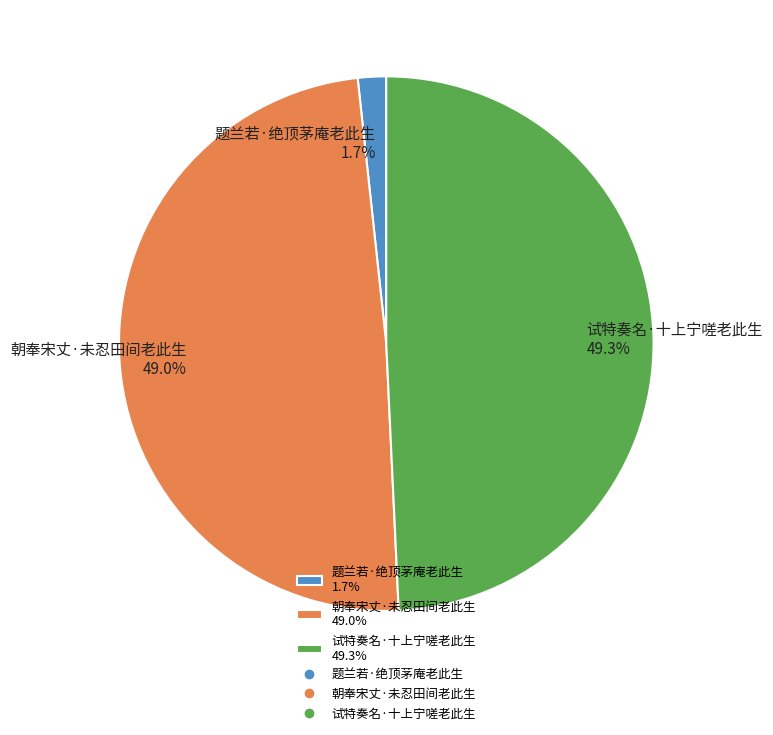

Does 试特奏名·十上宁嗟老此生 49.3% represent more than half of the total?

No